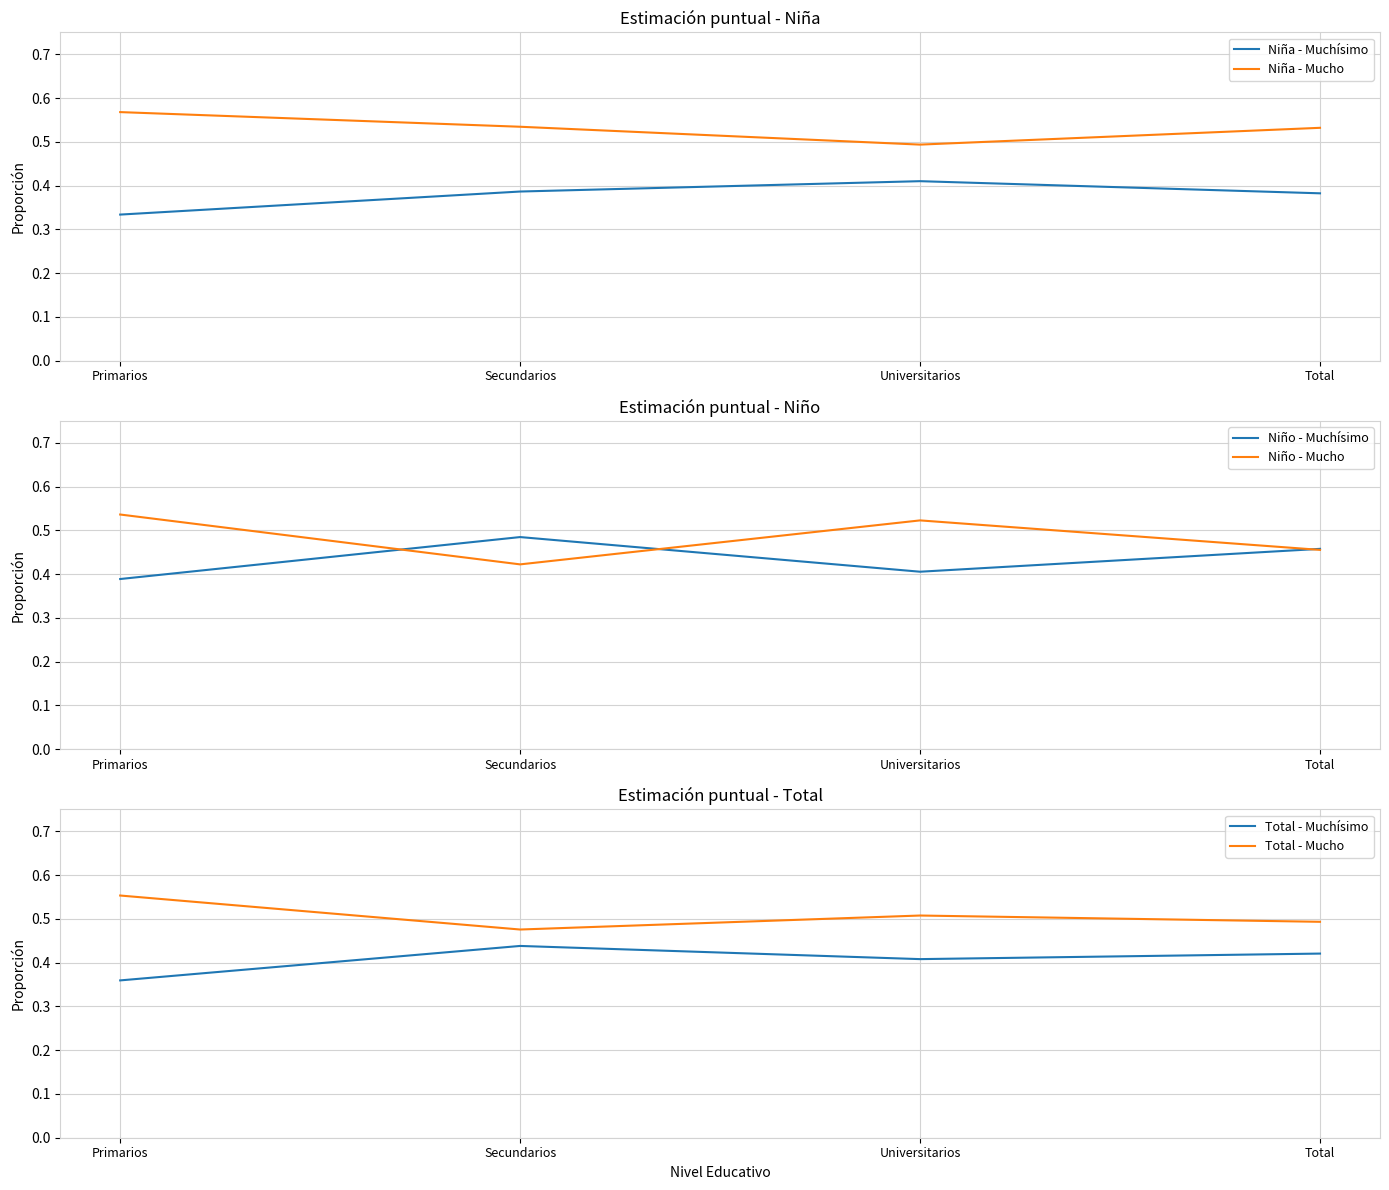

Reading left to right, what are all the values shown in this chart?

Niña - Muchísimo: 0.3	0.4	0.4	0.4
Niña - Mucho: 0.6	0.5	0.5	0.5
Niño - Muchísimo: 0.4	0.5	0.4	0.5
Niño - Mucho: 0.5	0.4	0.5	0.5
Total - Muchísimo: 0.4	0.4	0.4	0.4
Total - Mucho: 0.6	0.5	0.5	0.5